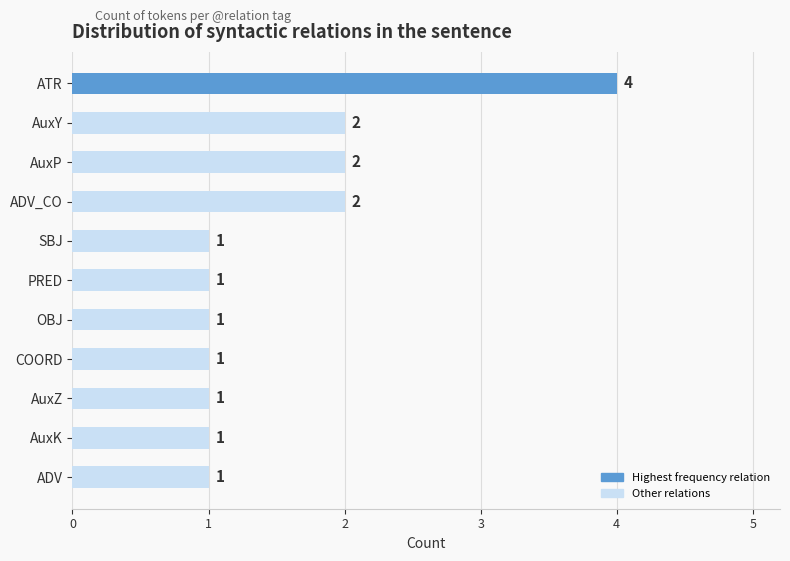

How many values are between 1 and 2?

10